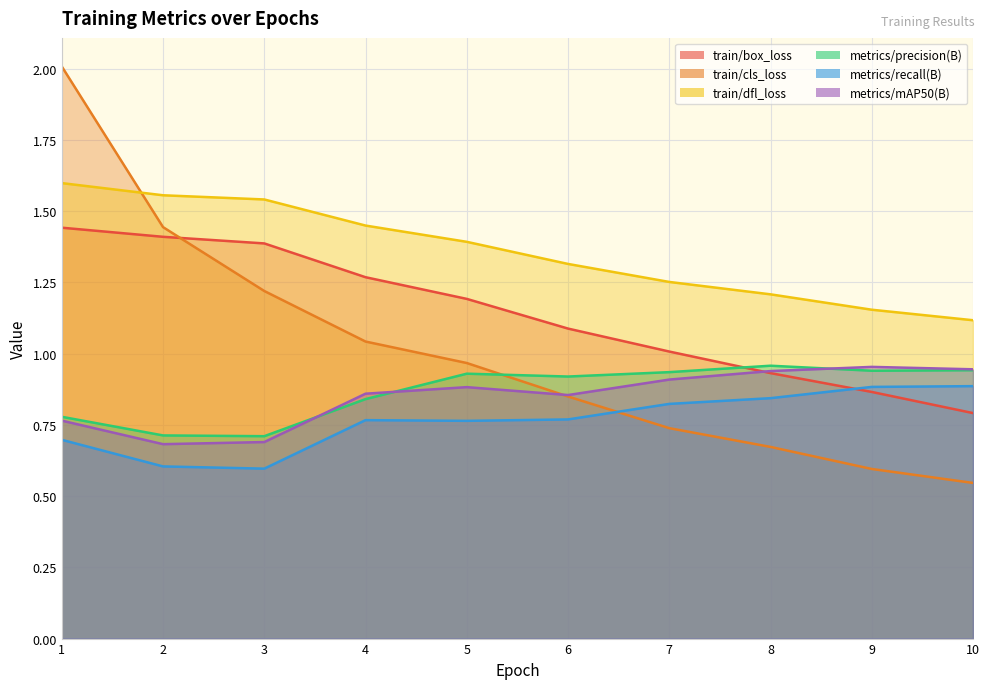

How many categories are shown in the chart?

10